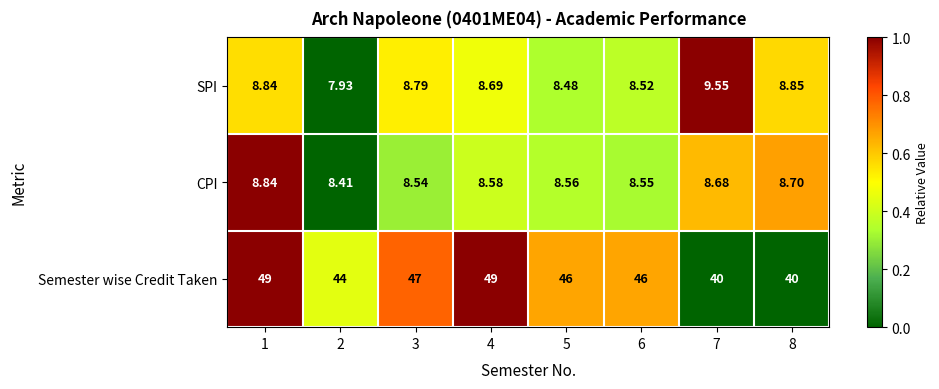

Rank the series by their maximum value, from highest to lowest.

Semester wise Credit Taken, SPI, CPI